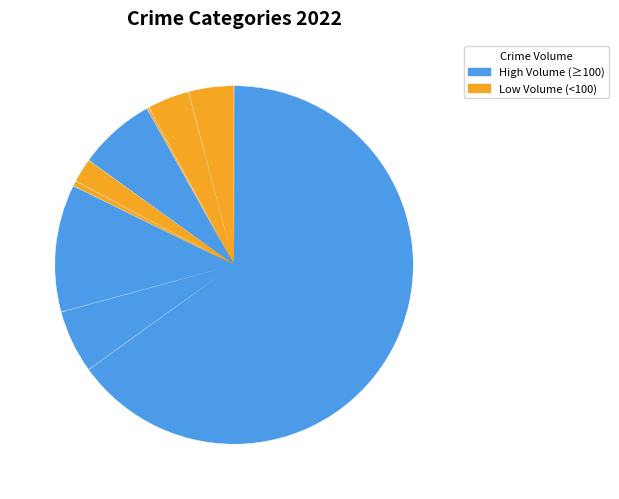

Rank the categories by value from highest to lowest.

Theft, Motor Vehicle Theft, Burglary, Robbery, Aggravated Assault, Aggravated Battery, Criminal Sexual Assault, Homicide, Arson